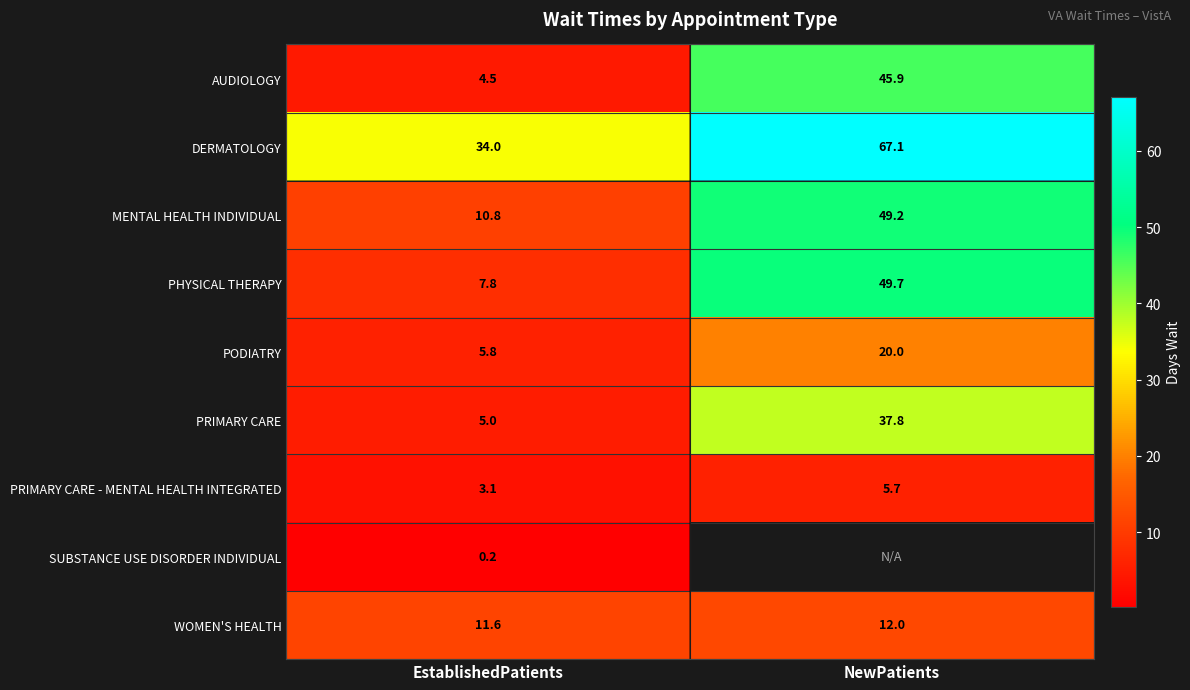

Is the value of PRIMARY CARE at NewPatients greater than the value of MENTAL HEALTH INDIVIDUAL at NewPatients?

No